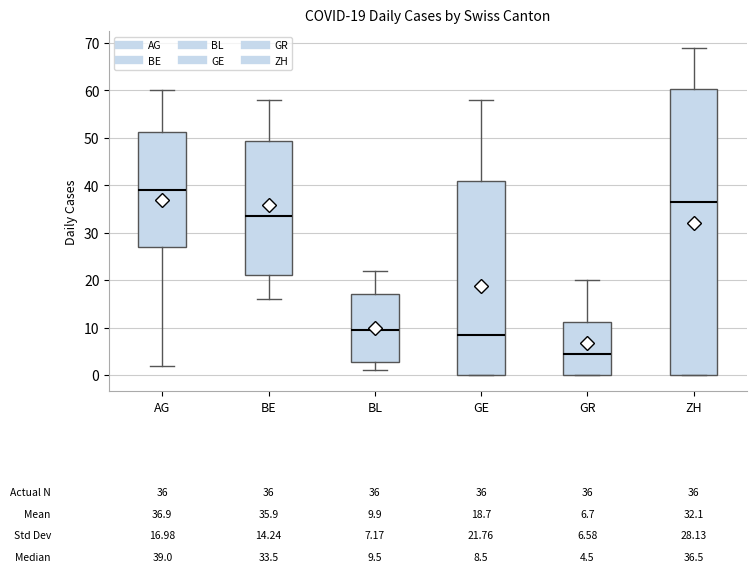

Which box is the tallest, from its lower edge to its upper edge?

ZH